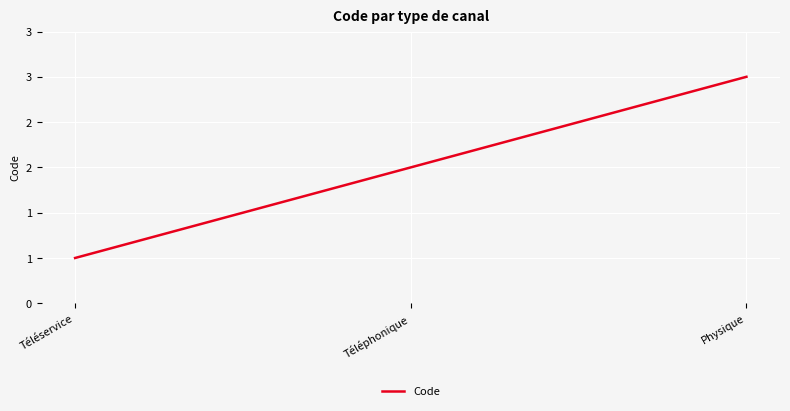

How many values are between 1 and 3?

3